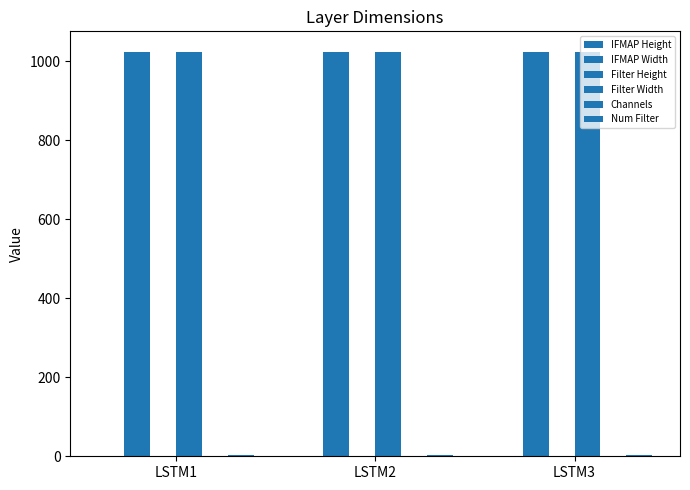

Where is Filter Width nearest to the value 1024?

LSTM1